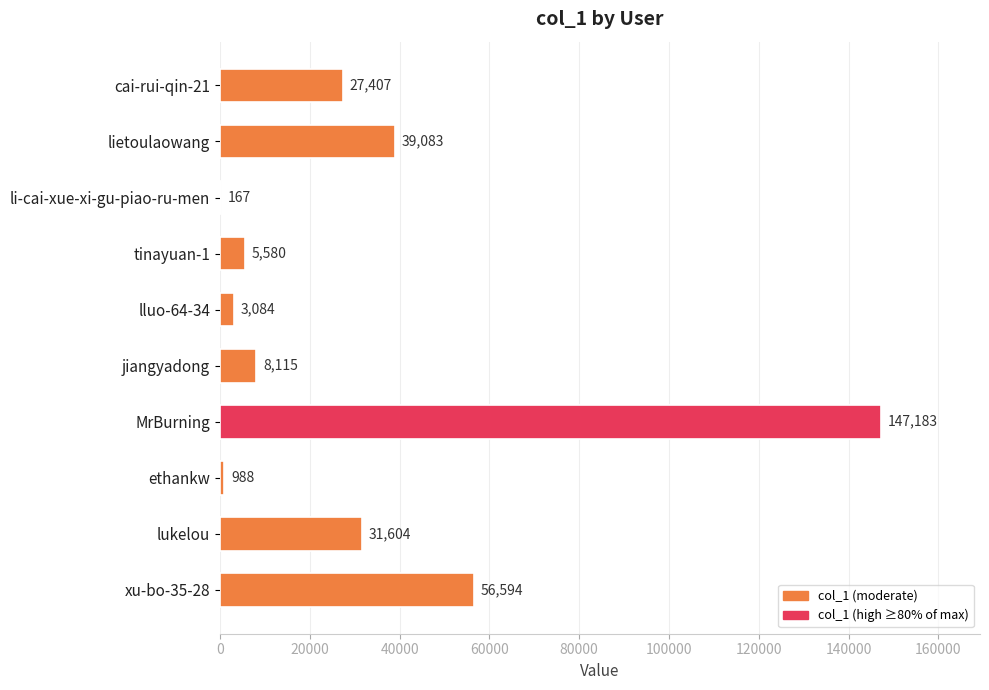

Does the chart contain stacked bars?

No